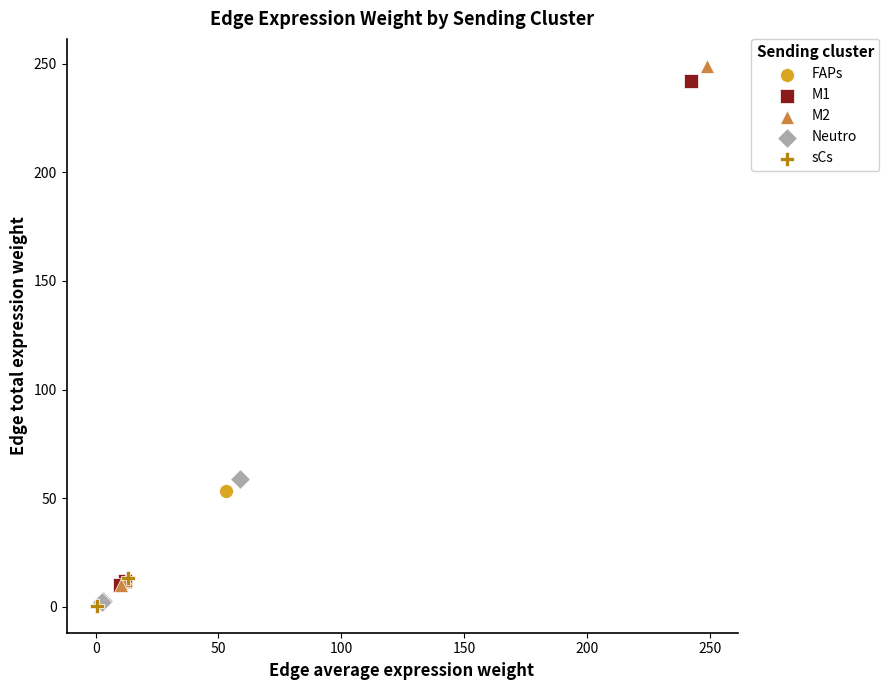

Which series reaches the maximum Y coordinate?

M2